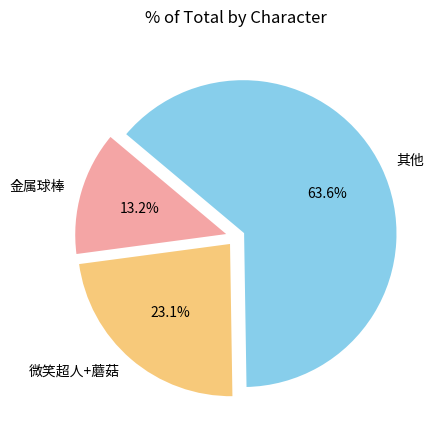

Rank the categories by value from highest to lowest.

其他, 微笑超人+蘑菇, 金属球棒